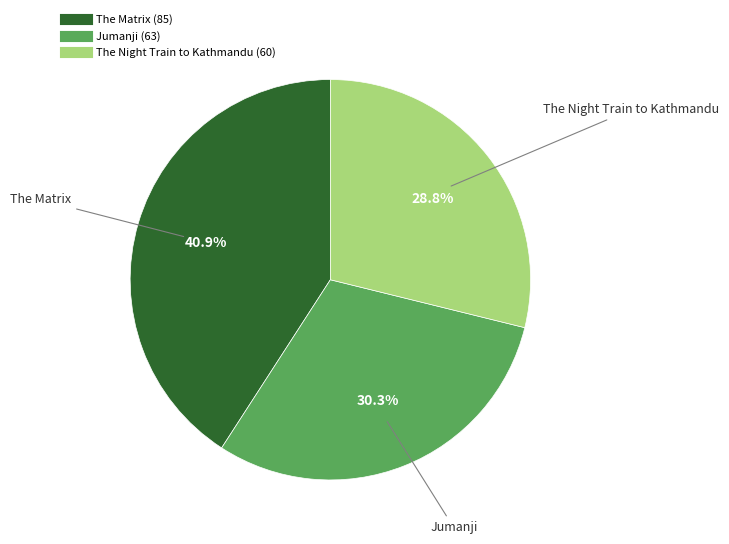

Does any single category account for the majority?

No